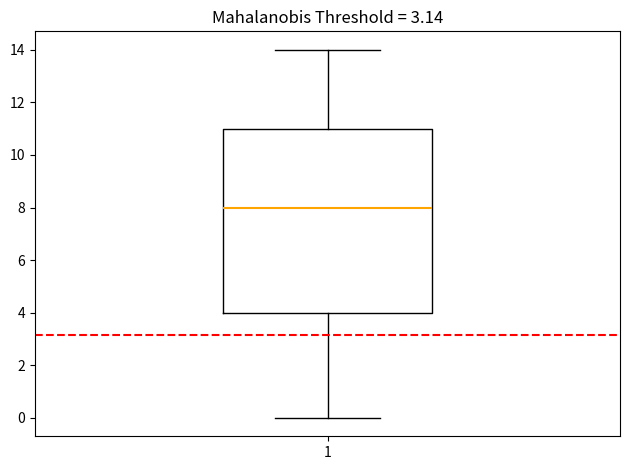

Read this box plot against the y-axis: the position of the median line, the range covered by the box, and the ends of both whiskers. The values are not printed on the chart, so give them approximately, as read against the axis.

median 8, box 4 to 11, whiskers 0 to 14